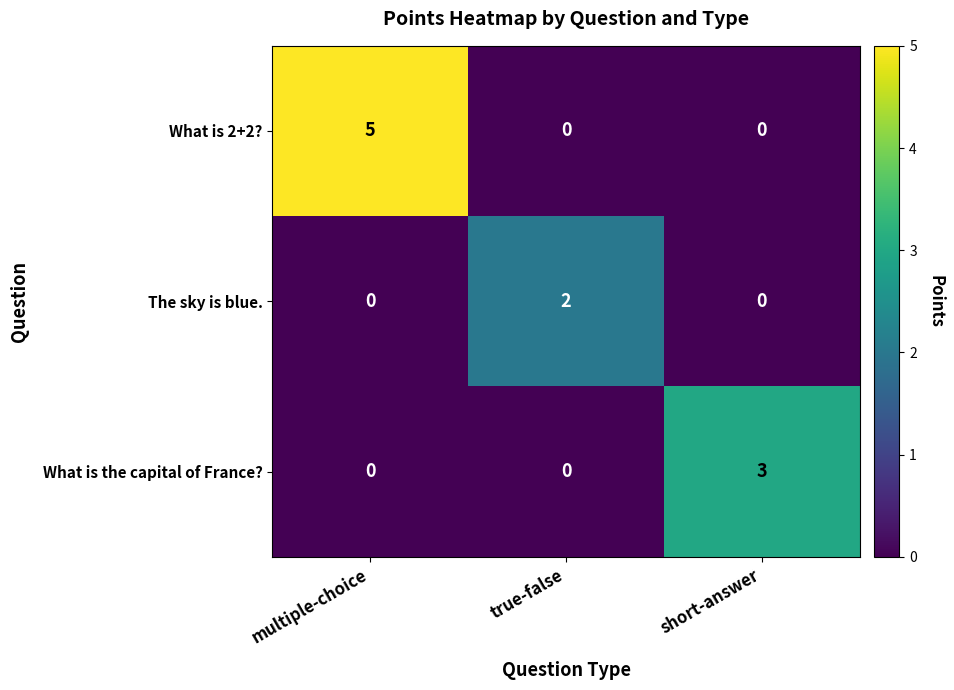

Which series has the largest total across all categories?

What is 2+2?